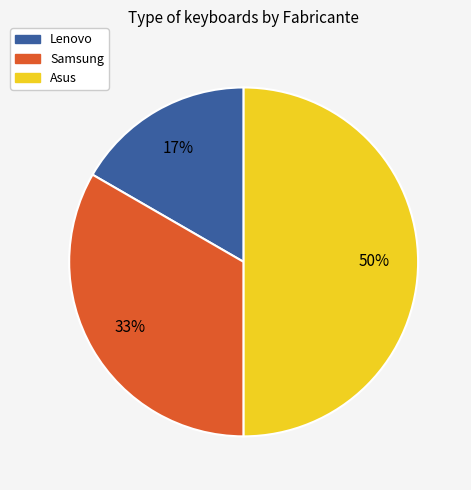

Does Lenovo represent more than half of the total?

No